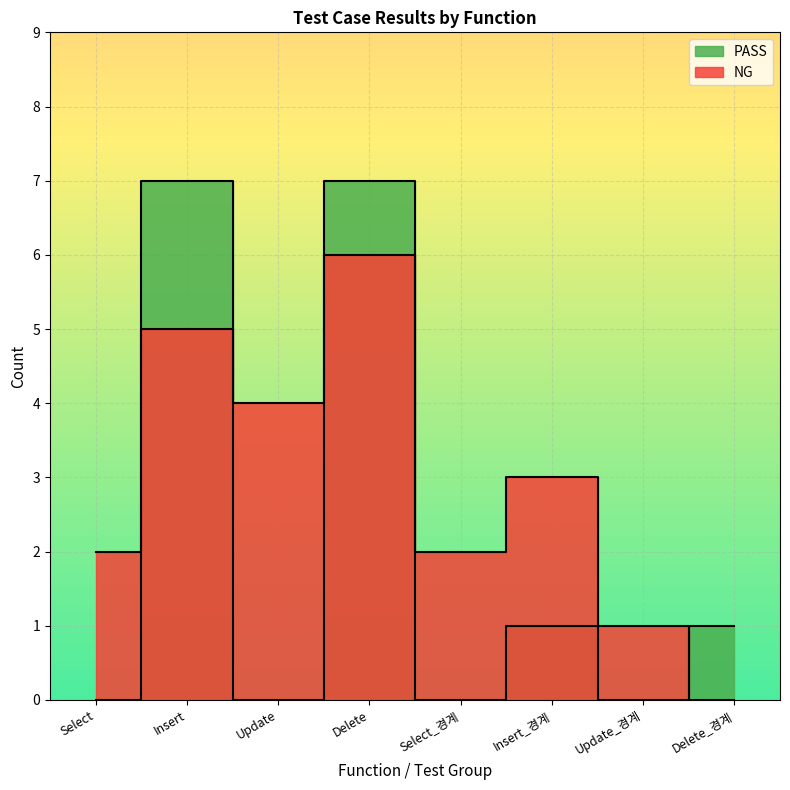

The PASS series shows 0 at Update_경계. True or false?

True